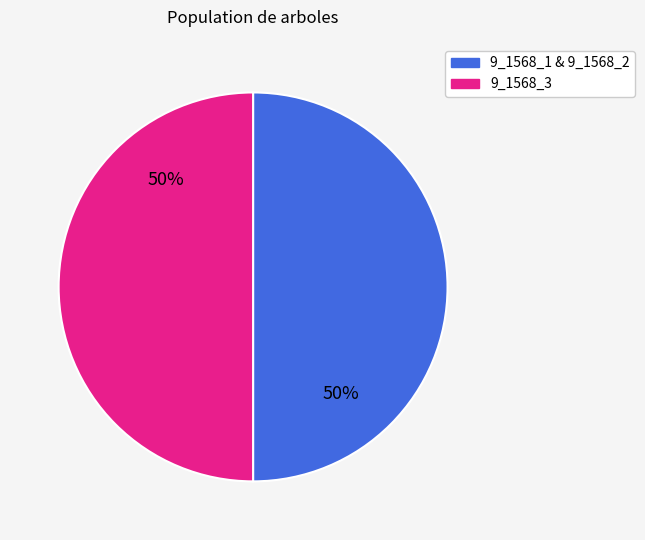

To the nearest percent, what is the average slice percentage?

50%